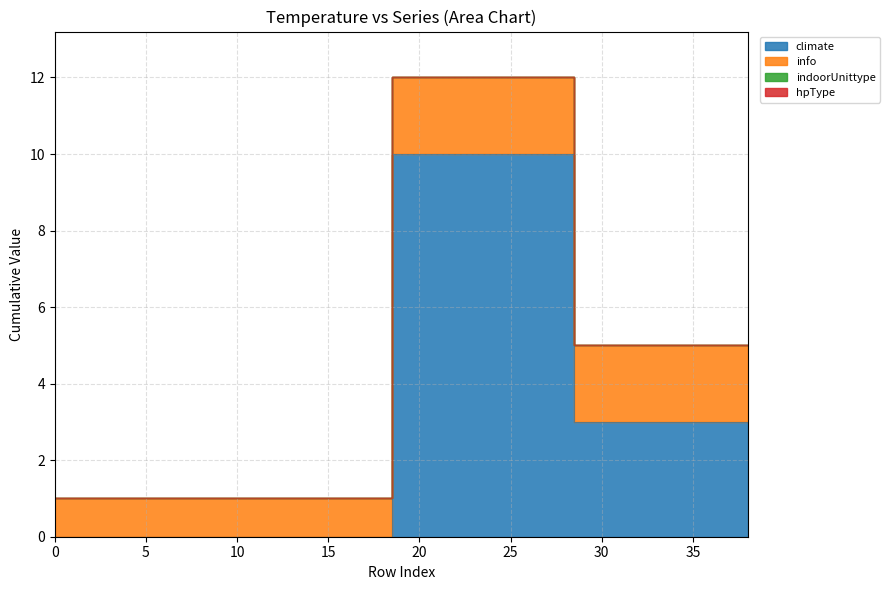

What is the difference between the highest and lowest values at 19?

10